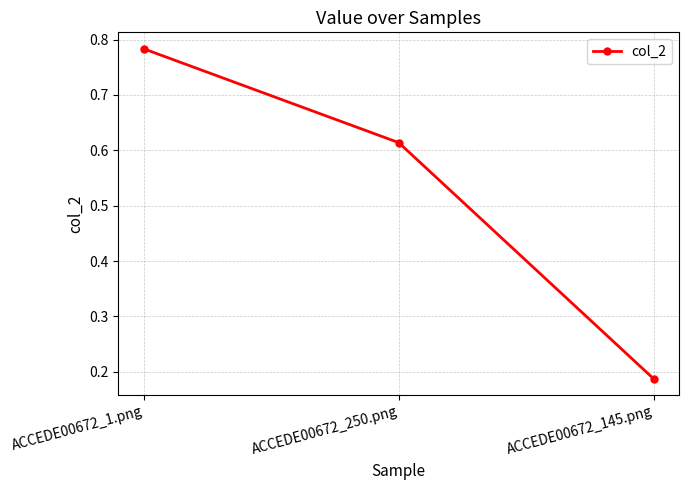

What is the label of the 1st point from the left?

ACCEDE00672_1.png